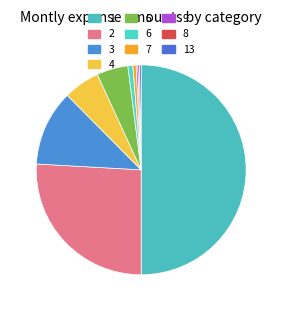

How many slices are in this pie chart?

10